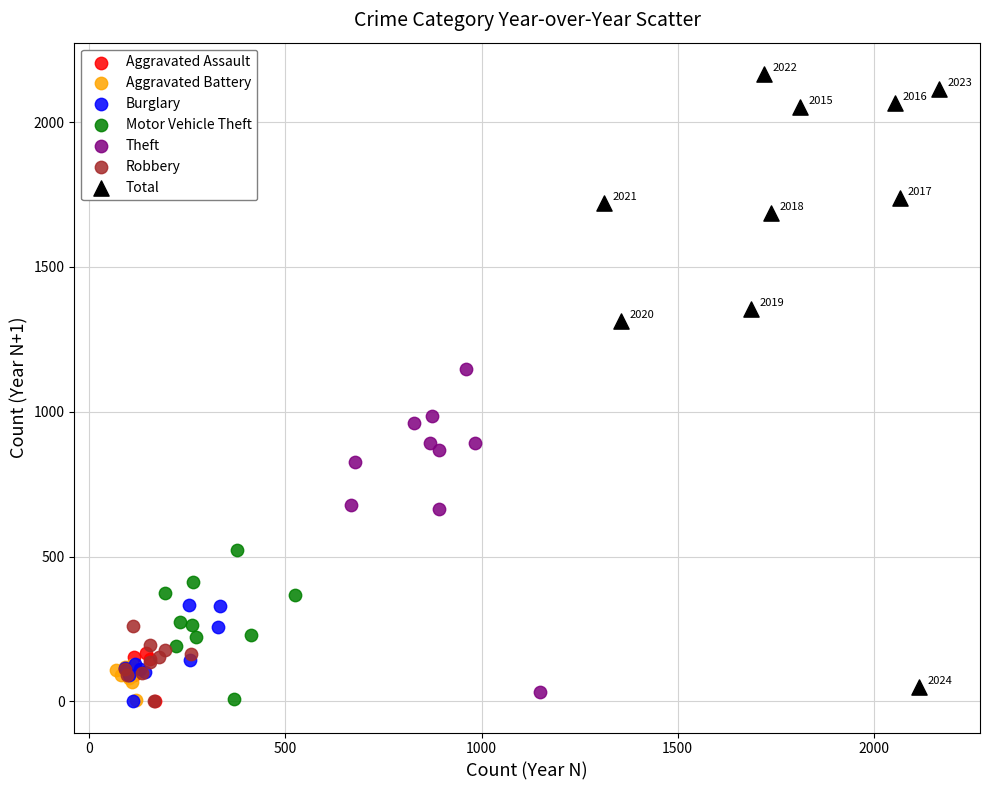

Which series contains the highest Y value?

Total